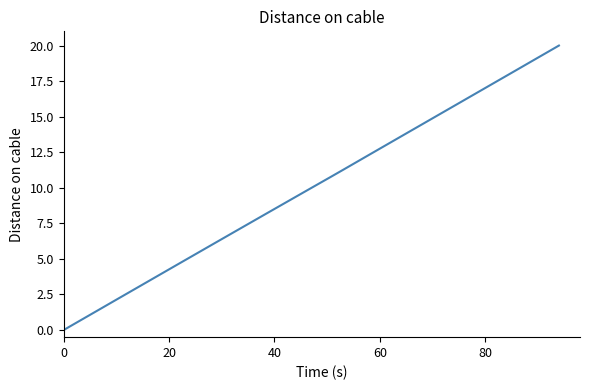

What is the greatest value displayed?

20.0